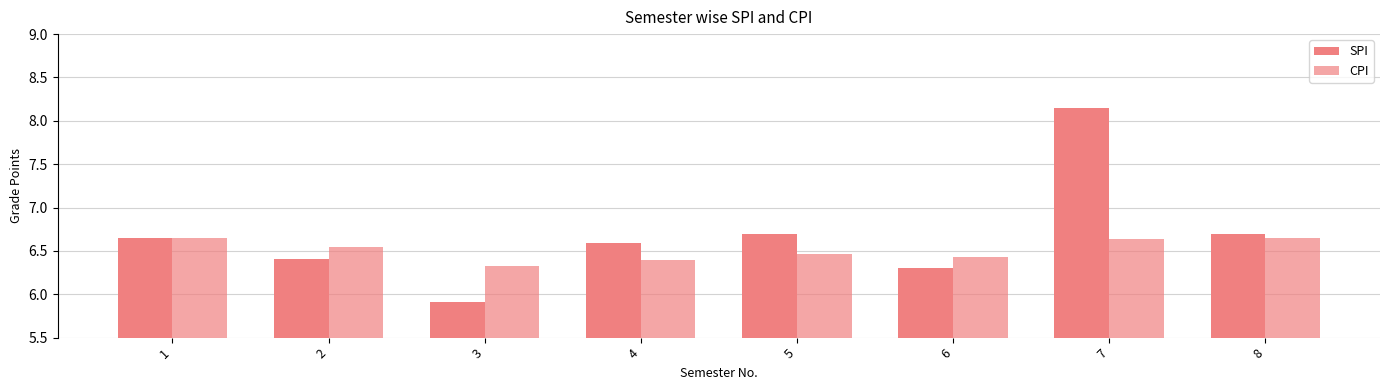

How many categories are shown in the chart?

8